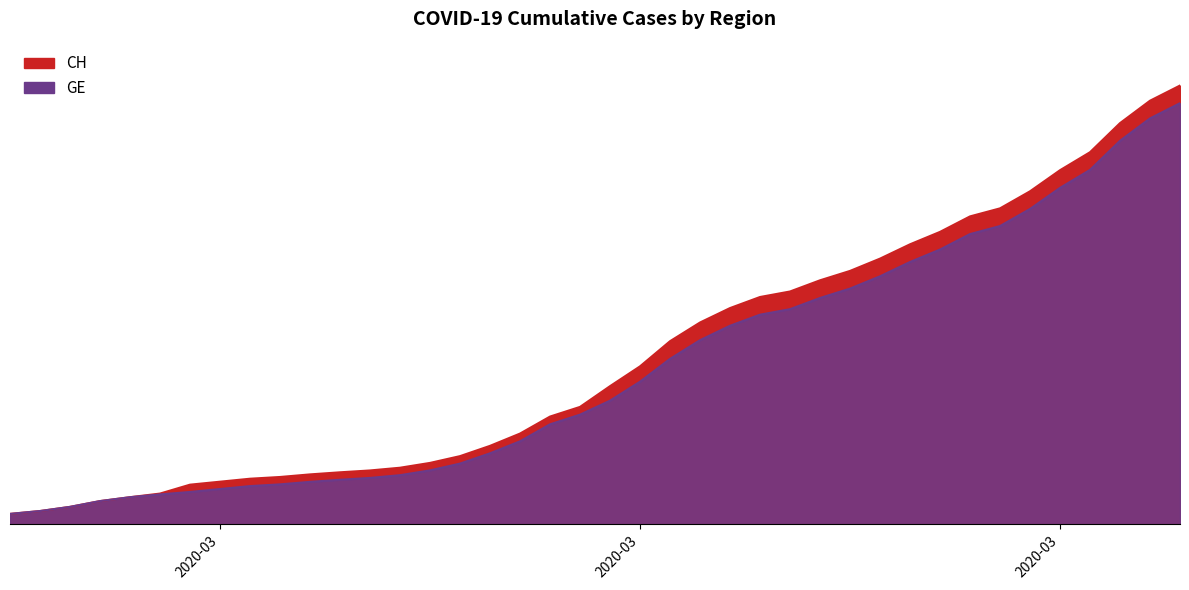

Is it true that GE equals 7807 at 2020-03-22?

True